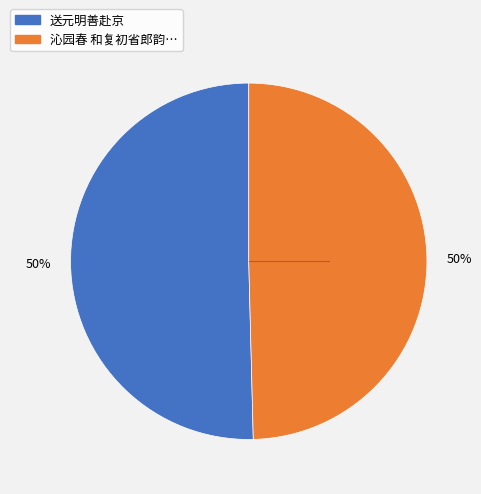

To the nearest percent, what is the average slice percentage?

50%